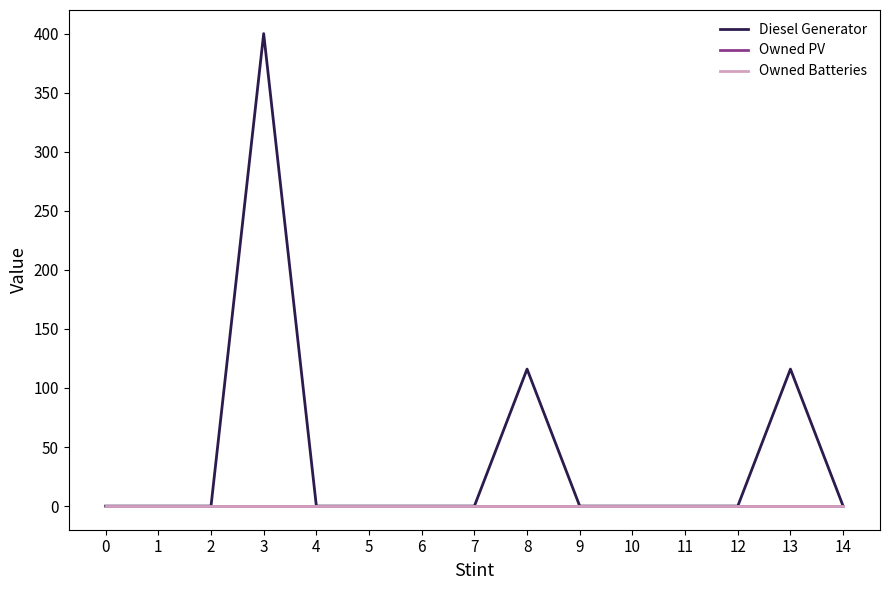

Reading left to right, what are all the values shown in this chart?

Diesel Generator: 0	0	0	400	0	0	0	0	116	0	0	0	0	116	0
Owned PV: 0	0	0	0	0	0	0	0	0	0	0	0	0	0	0
Owned Batteries: 0	0	0	0	0	0	0	0	0	0	0	0	0	0	0